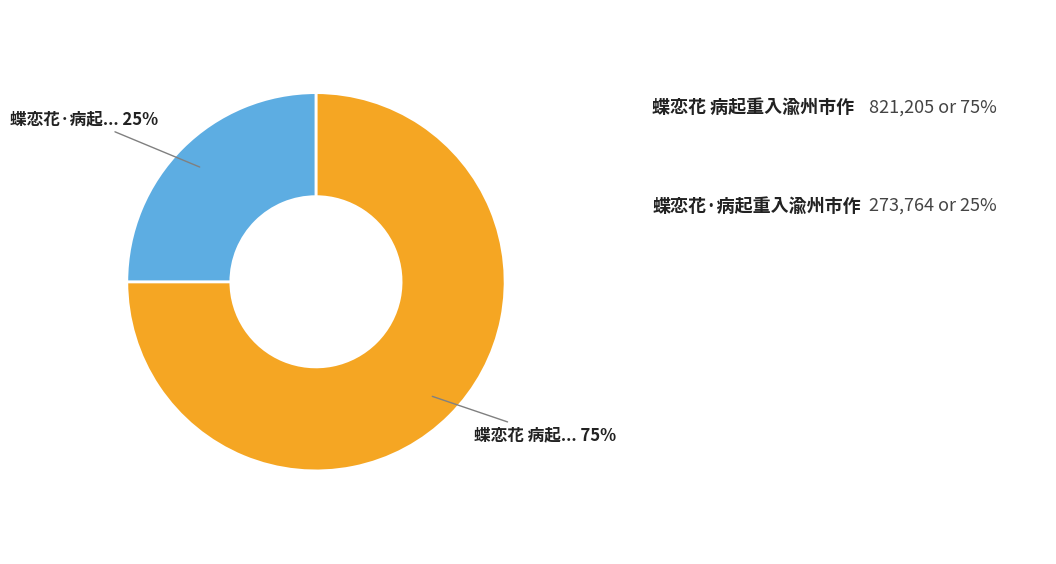

To the nearest percent, what is the difference between the largest and smallest slice percentages?

50%